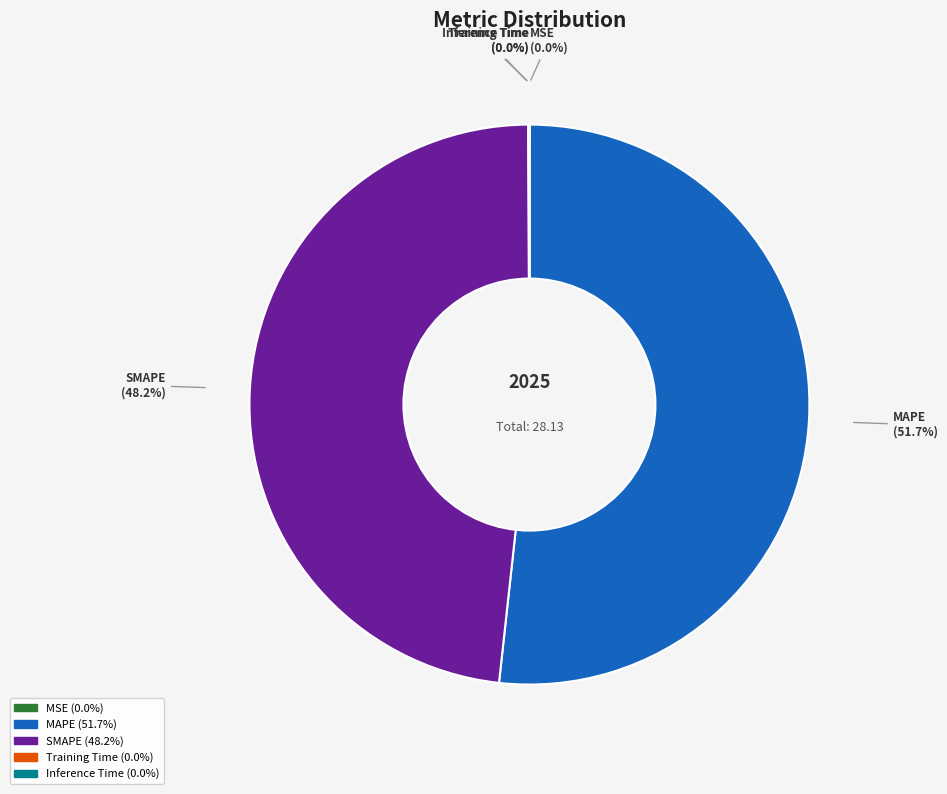

To the nearest percent, what is the difference between the largest and smallest slice percentages?

52%